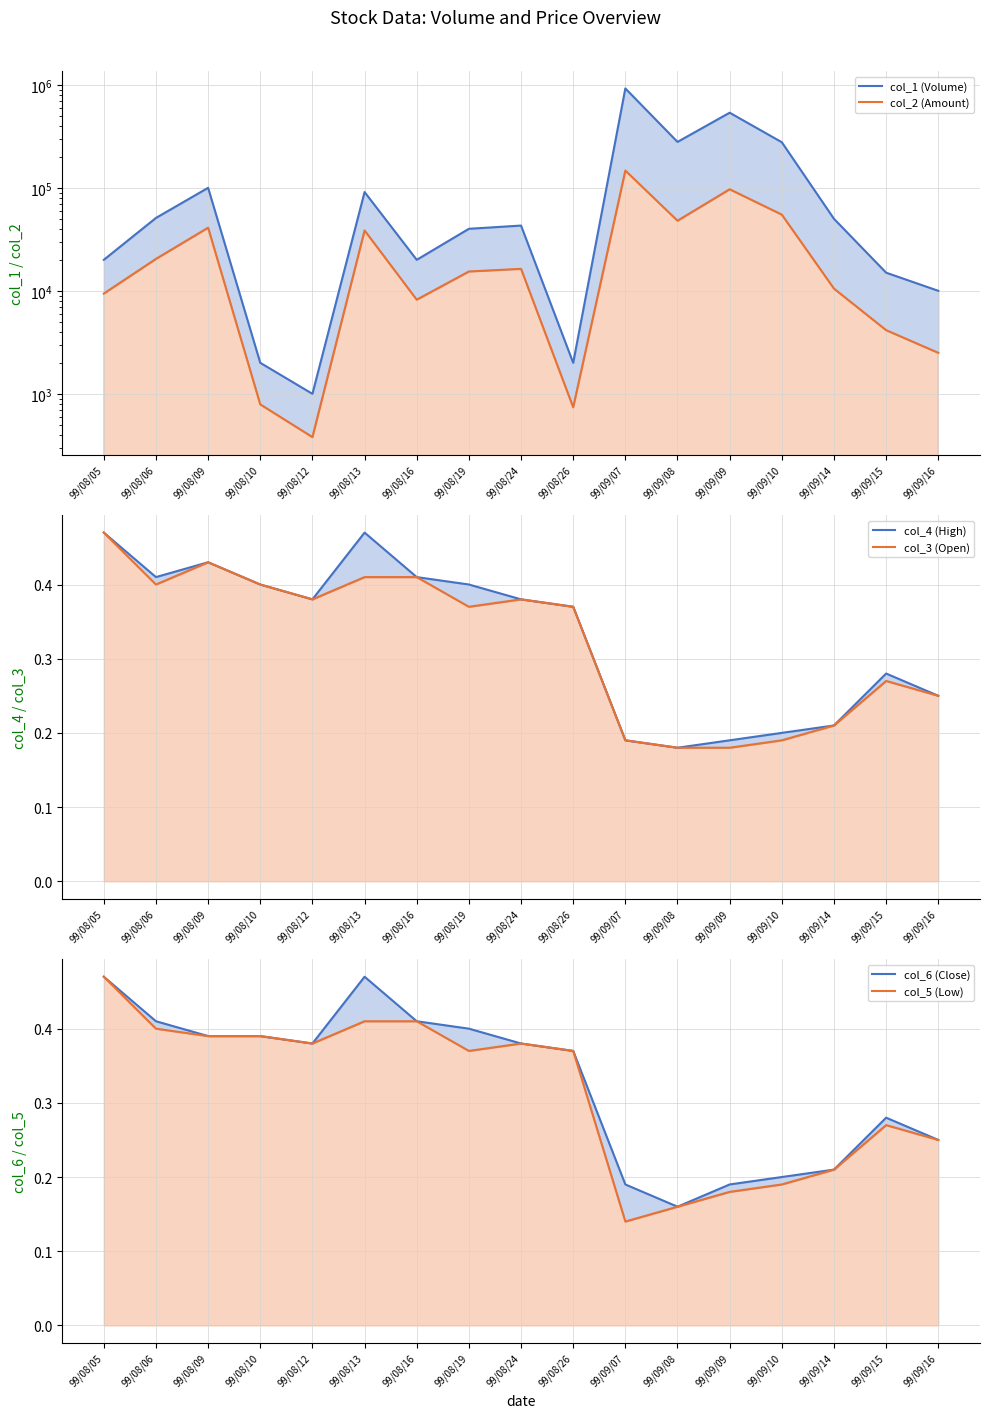

Which series has the largest range (max minus min)?

col_1 (Volume)